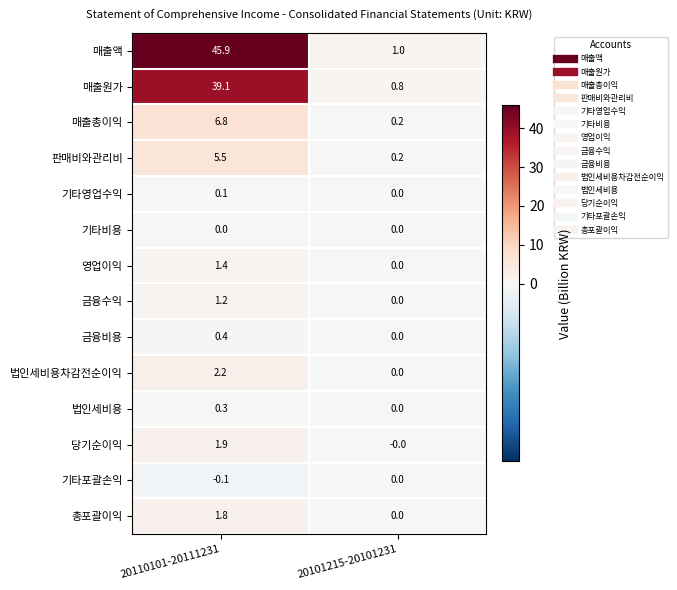

Is it true that 매출총이익 equals 6.8 at 20110101-20111231?

True